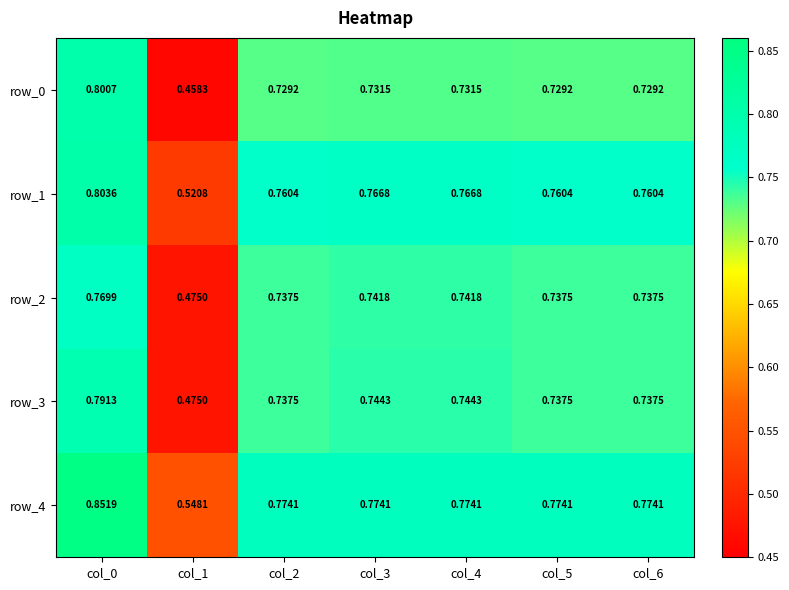

How many series are shown in this chart?

5